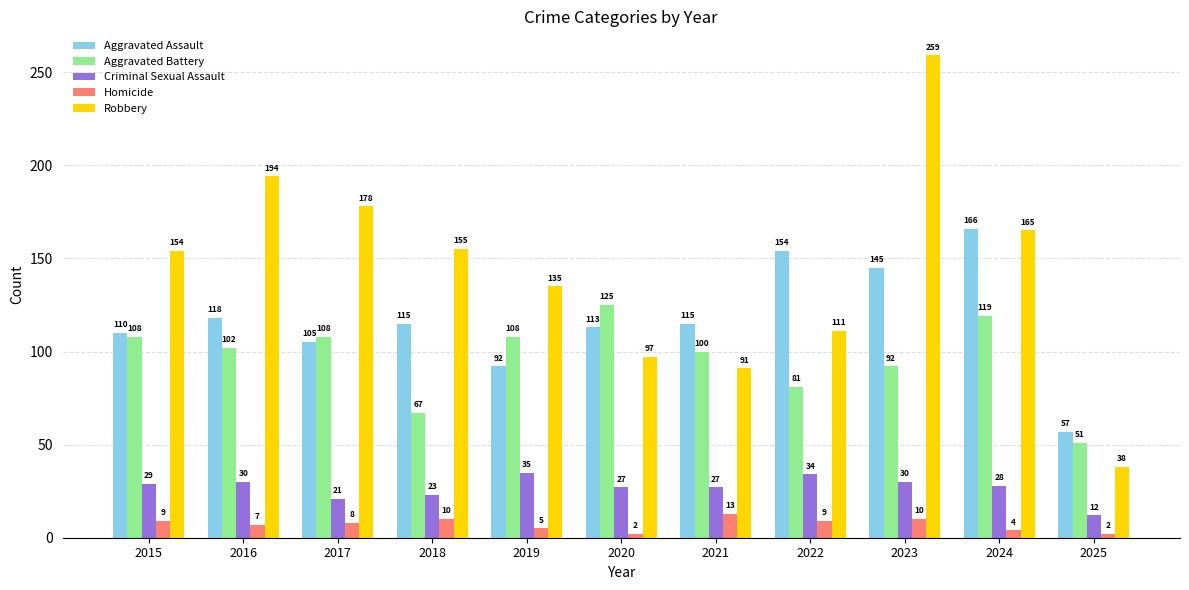

What is the total value across all series at 2023?

536